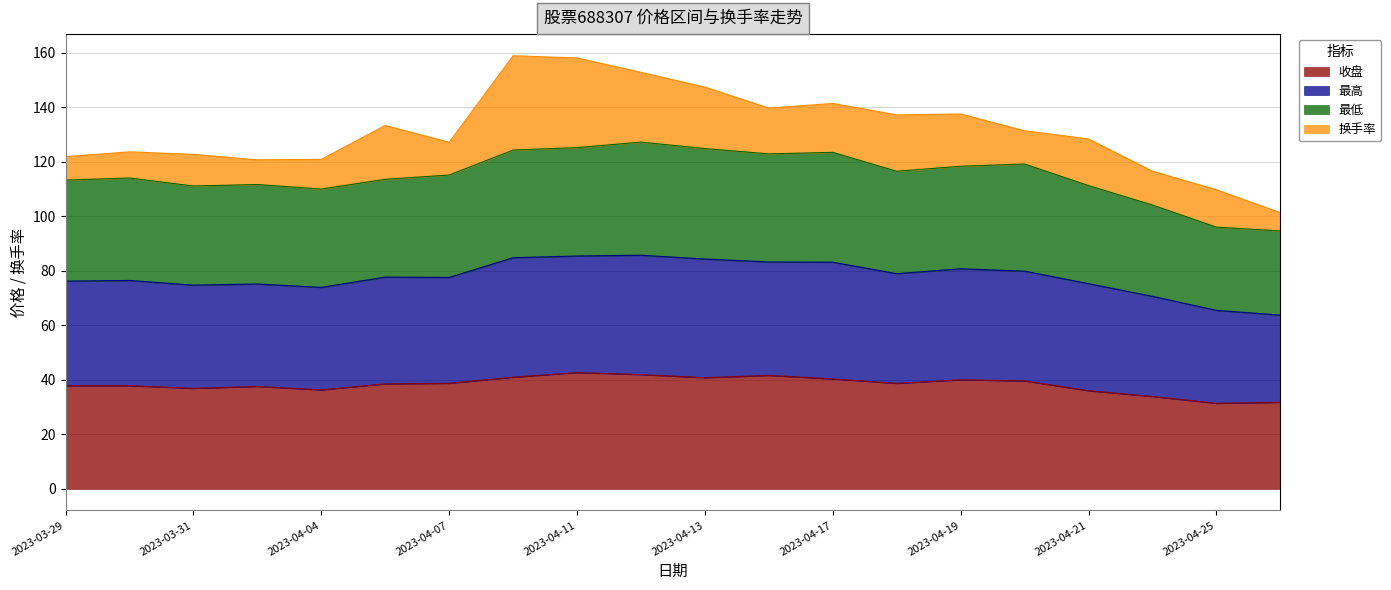

The value of 收盘 at 2023-03-29 is 37.9. True or false?

True